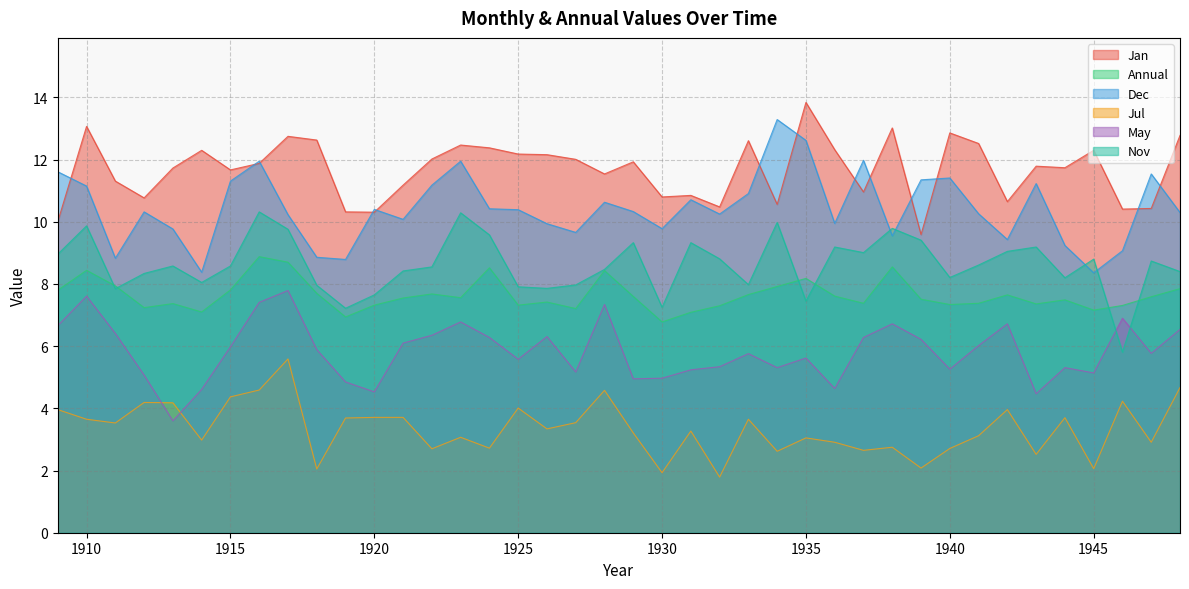

Where does the Jul series first go above 3?

1909